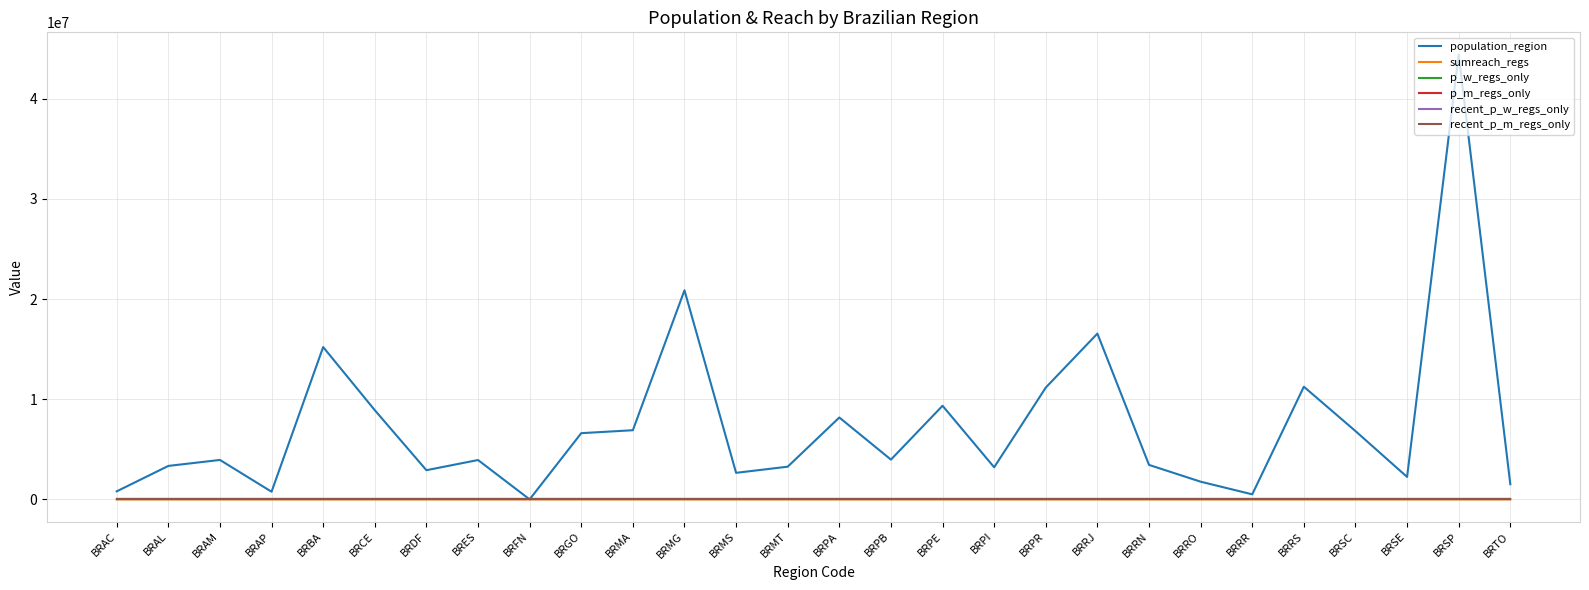

True or false: sumreach_regs and recent_p_m_regs_only cross at least once.

False